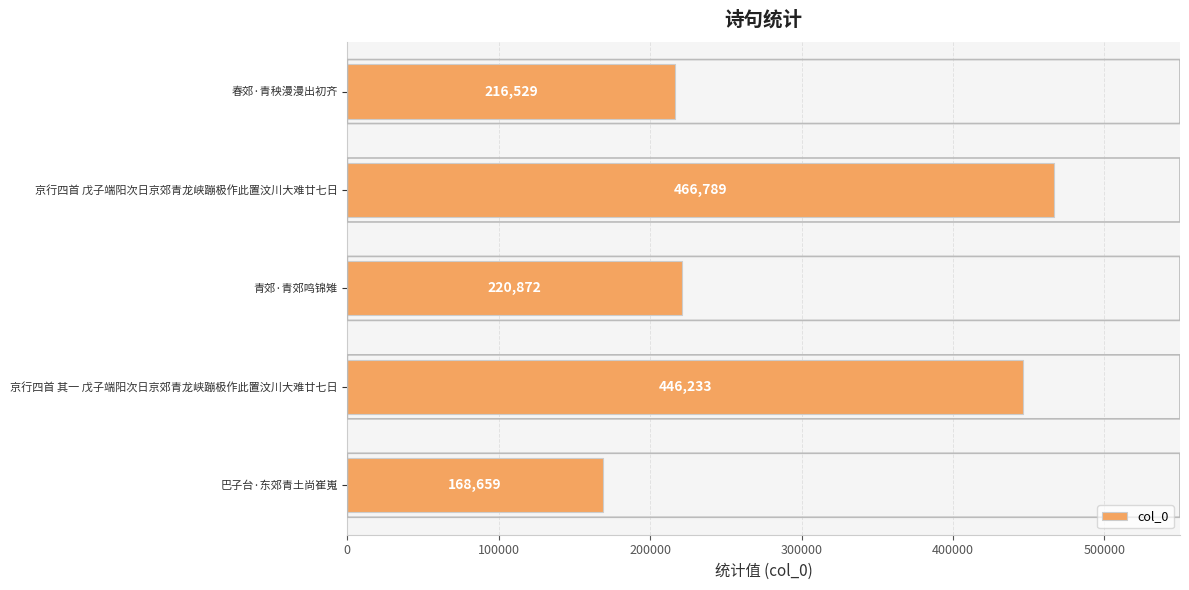

The value at 春郊·青秧漫漫出初齐 is 216529. True or false?

True